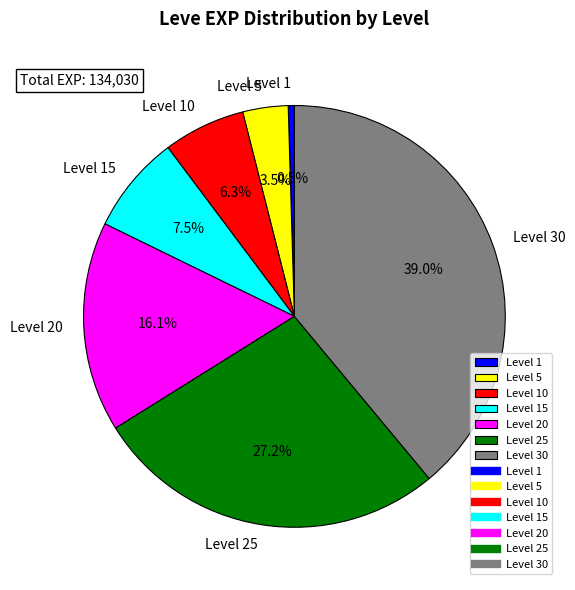

What portion of the pie excludes Level 1?

99.5%